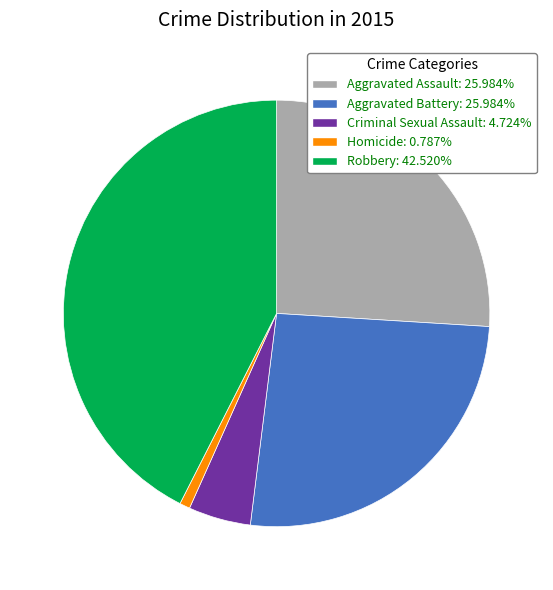

How many segments does this pie chart have?

5